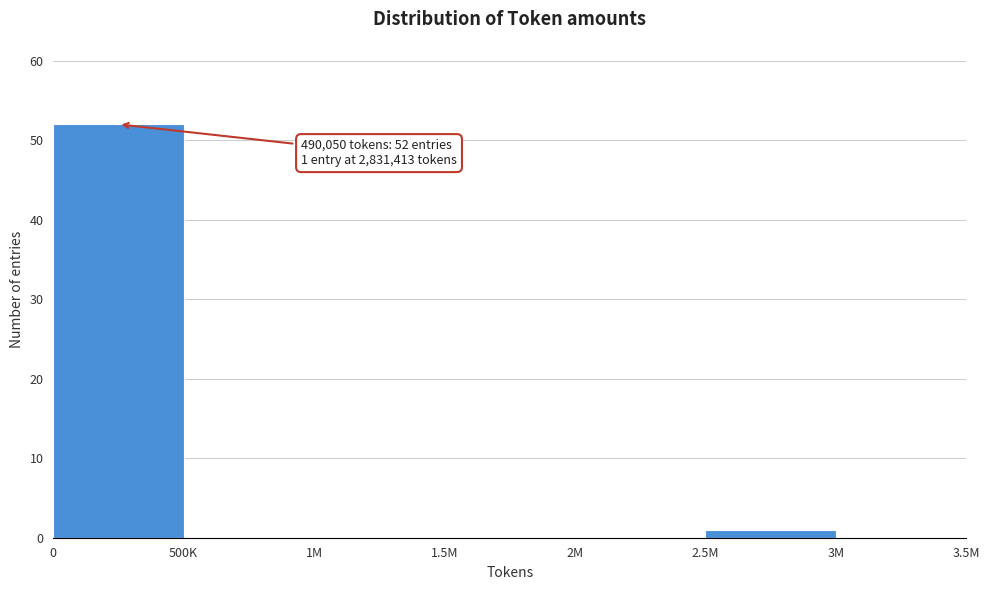

Reading left to right, transcribe all the data shown in this chart.

0=52	500K=0	1M=0	1.5M=0	2M=0	2.5M=1	3M=0